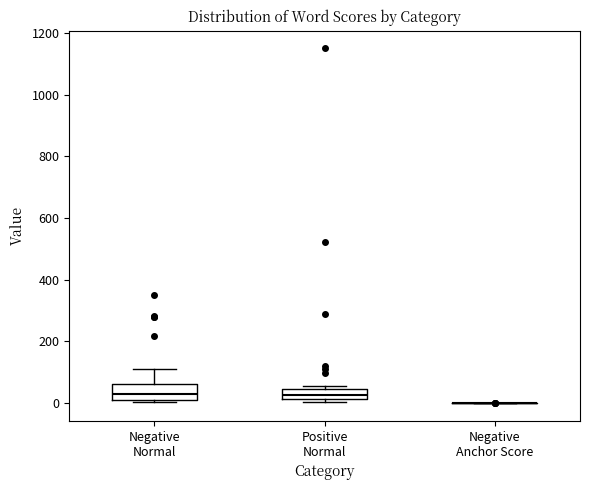

Reading left to right, transcribe this box plot: for each box, give where its median line is, the range the box spans, and where its two whiskers end, as read against the y-axis. The values are not printed on the chart, so give them approximately, as read against the axis.

Negative Normal: median 20 (just above the box's lower edge), box 20 to 60, whiskers 0 to 120
Positive Normal: median 20 (inside the box), box 20 to 40, whiskers 0 to 60
Negative Anchor Score: box collapsed to a line at 0, whiskers 0 to 0